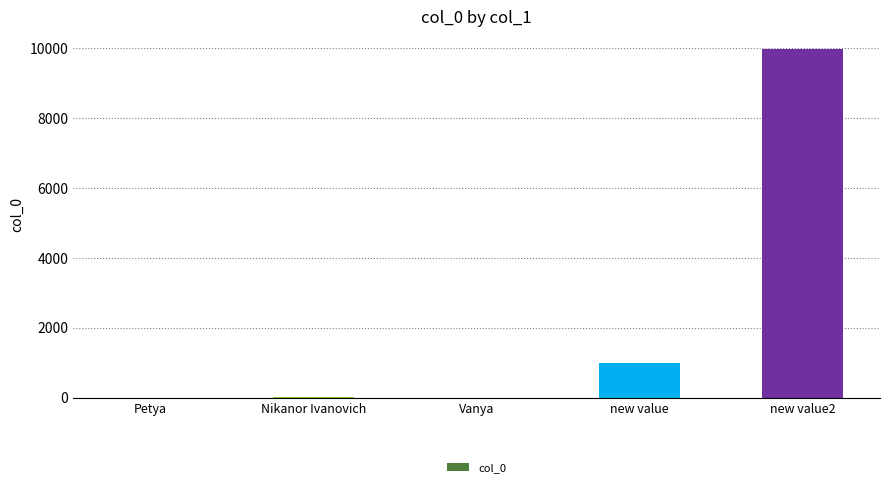

Where is the data nearest to the value 4996?

new value